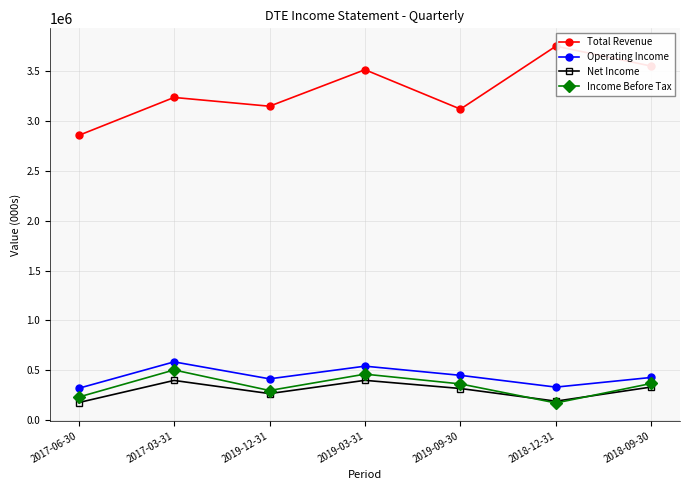

What is the difference between the maximum and minimum values in the Income Before Tax series?

331000